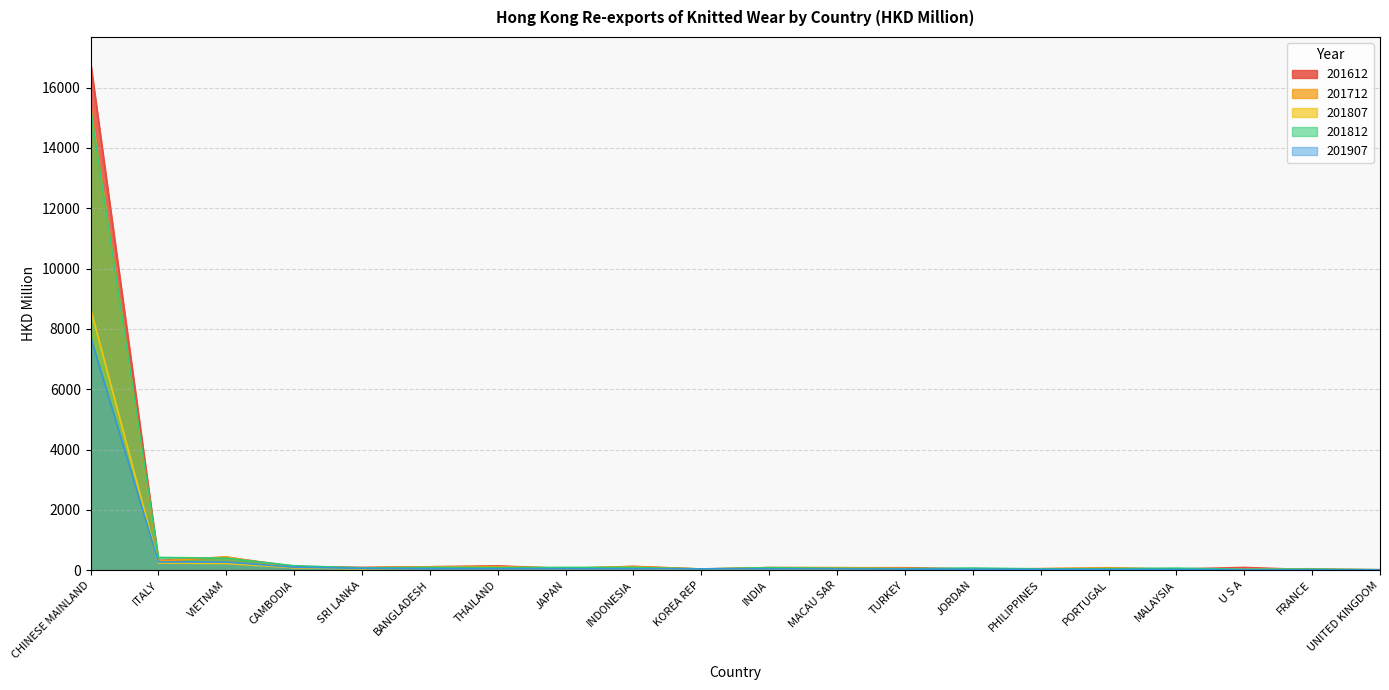

How many values in the 201807 series exceed 47?

10